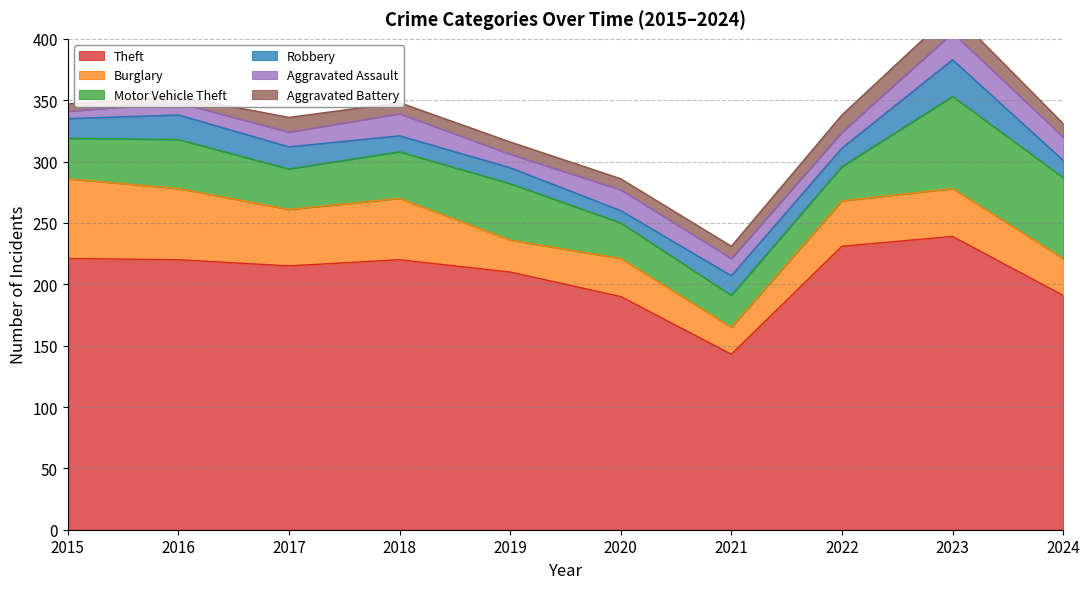

How many data points does each series have?

10